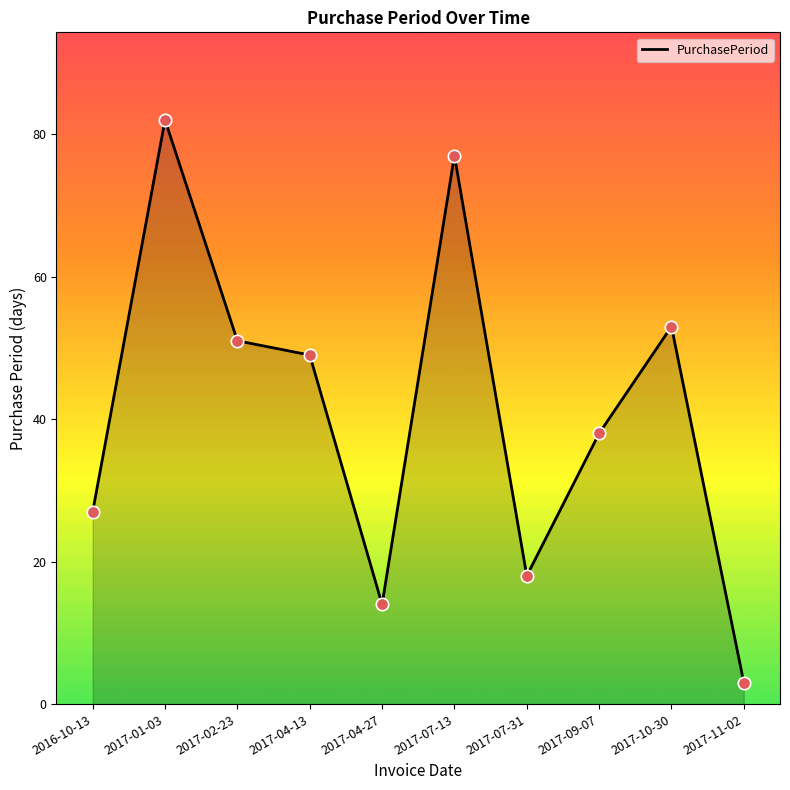

What is the change in value from 2017-07-13 to 2017-11-02?

-74